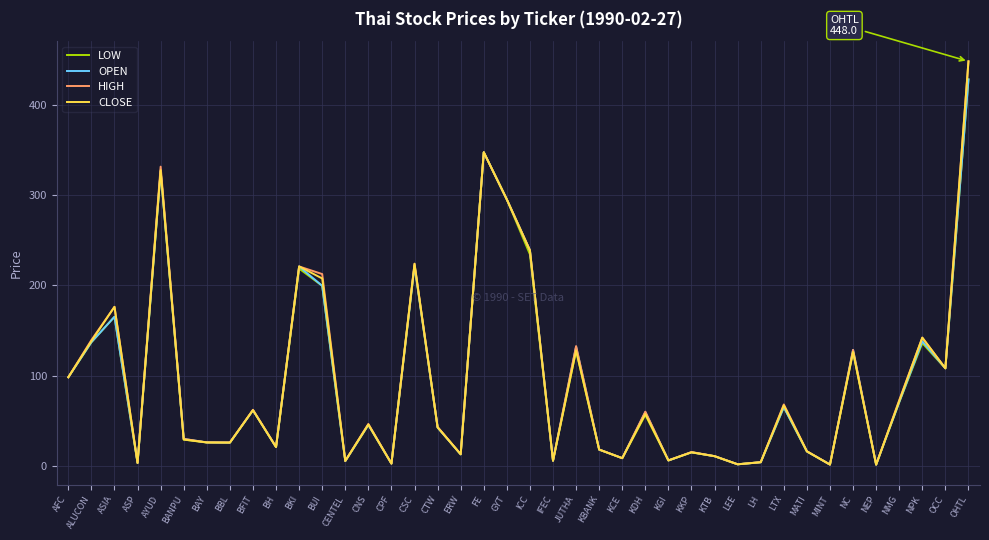

What value does the HIGH series have at KGI?

6.0